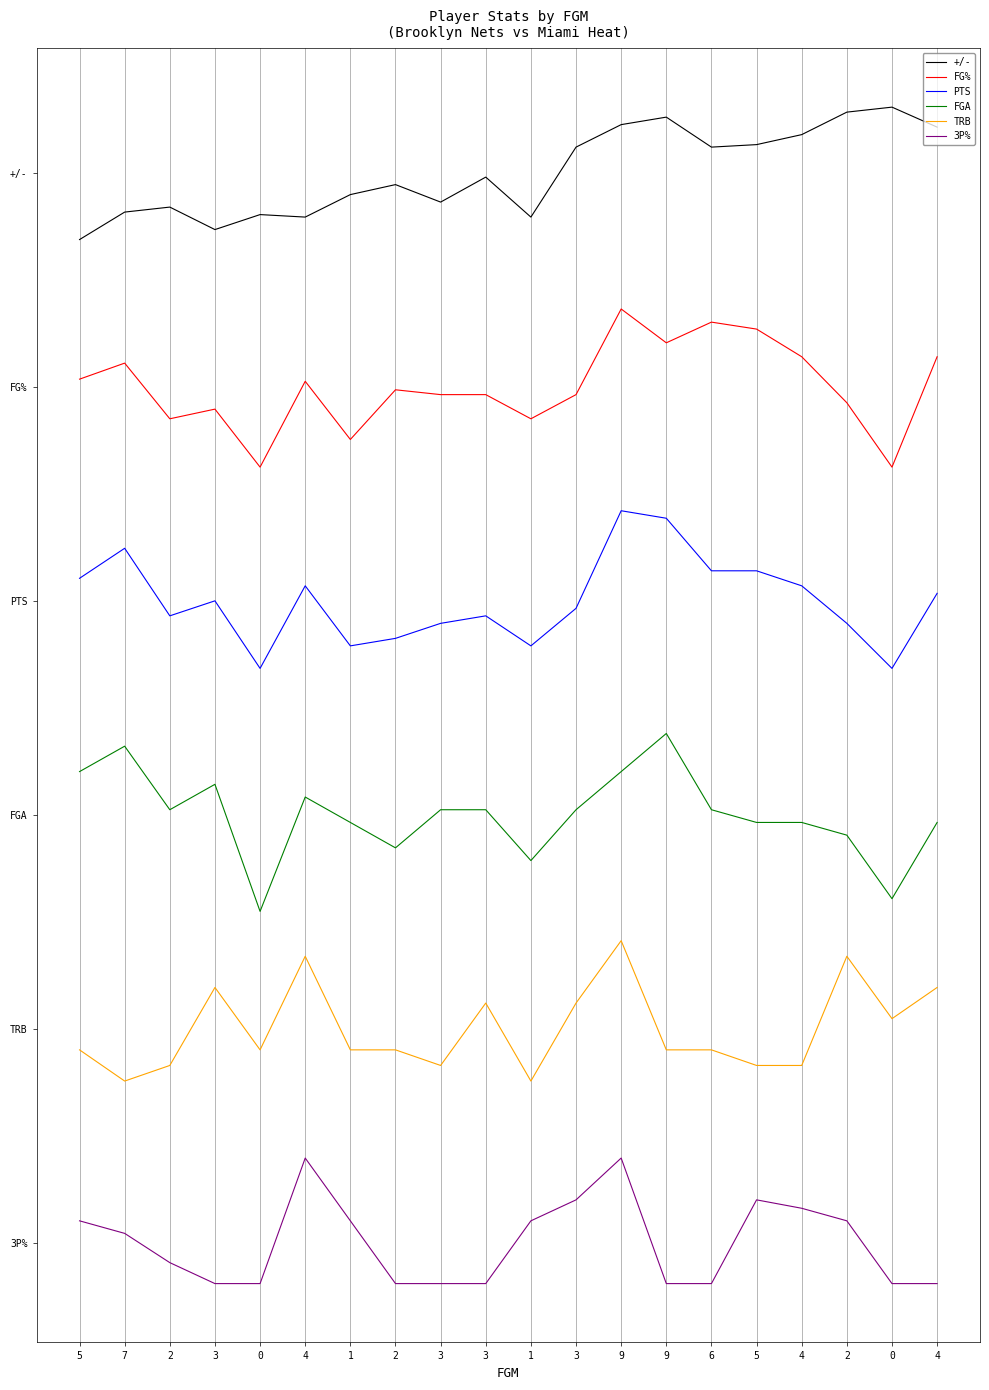

What is the greatest value displayed?

79.6